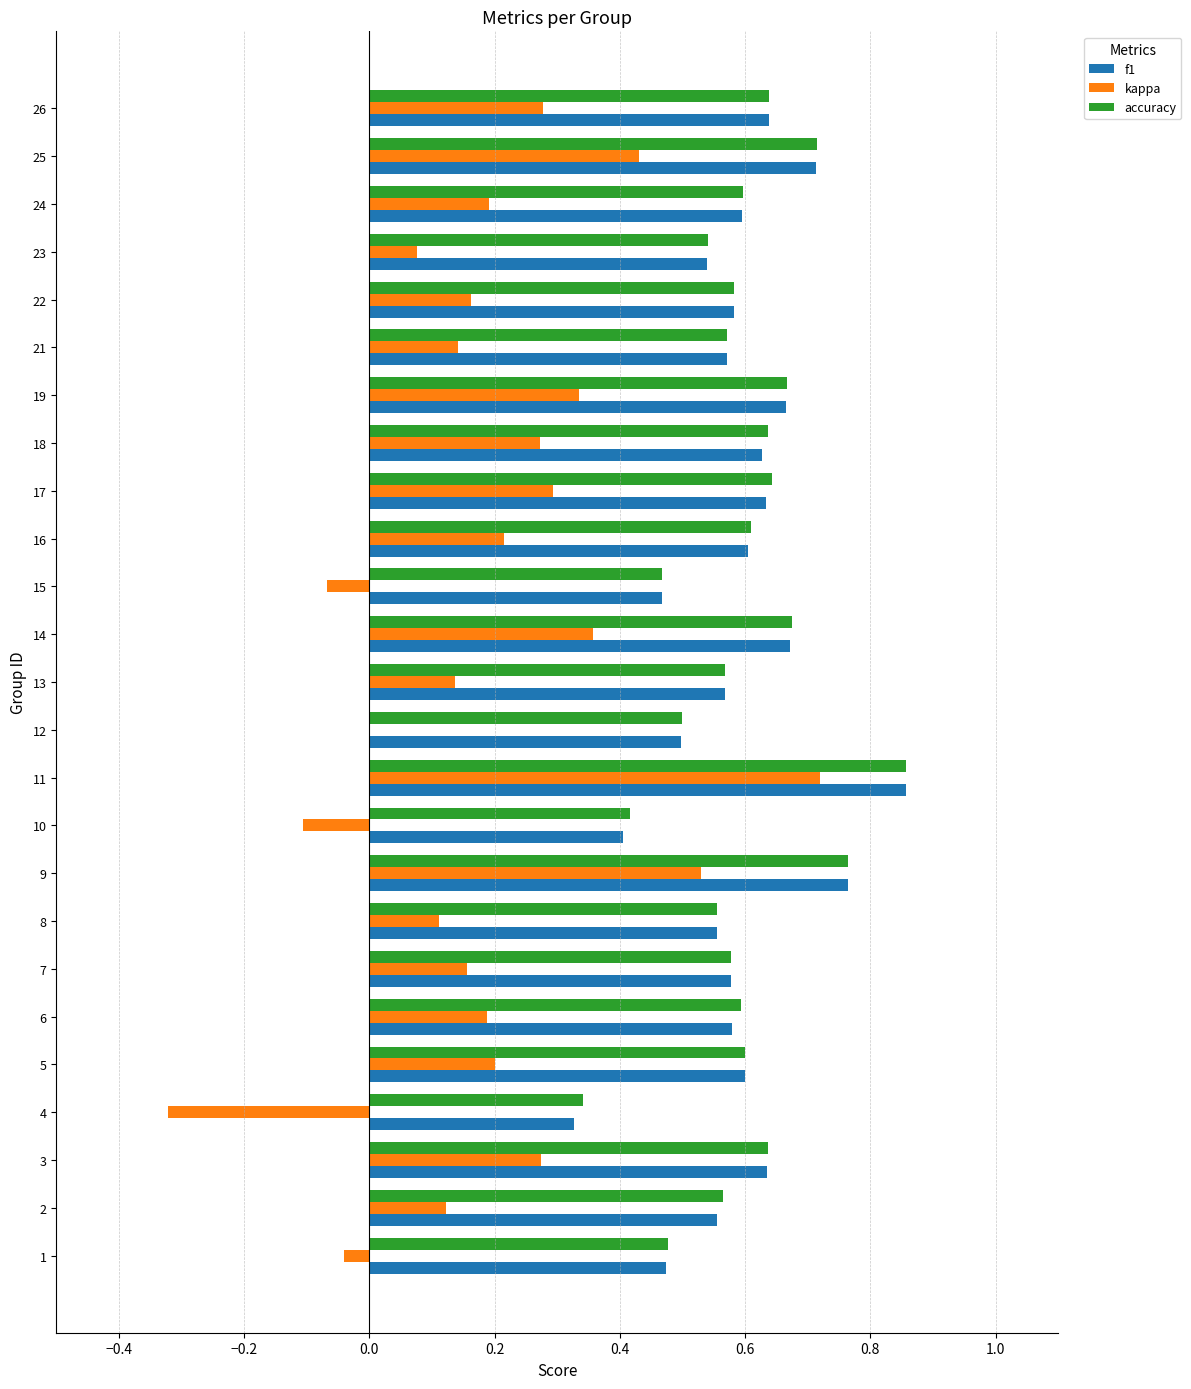

Which series changed the most between 4 and 17?

kappa